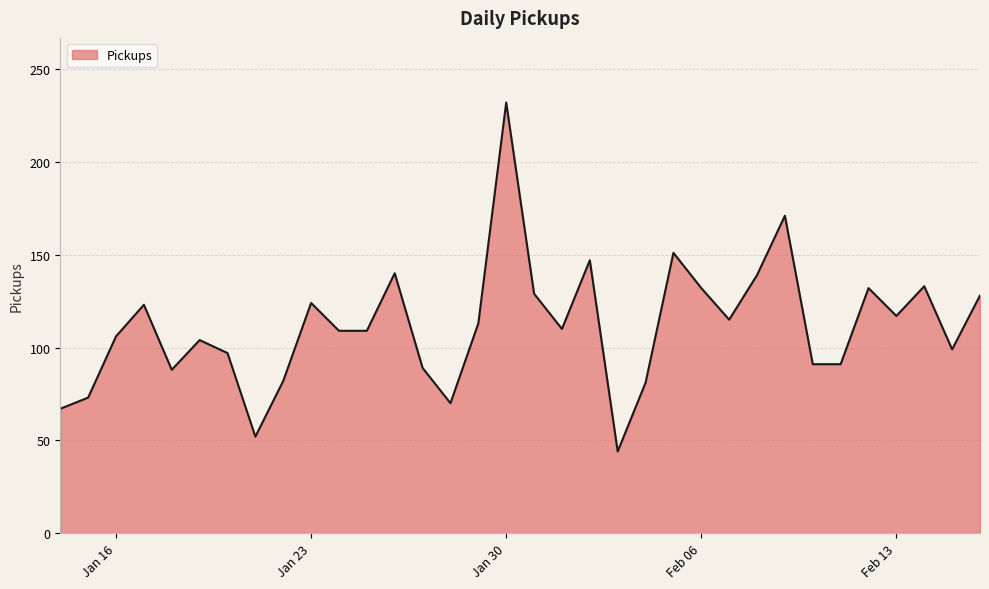

What is the difference between the maximum and minimum values?

188